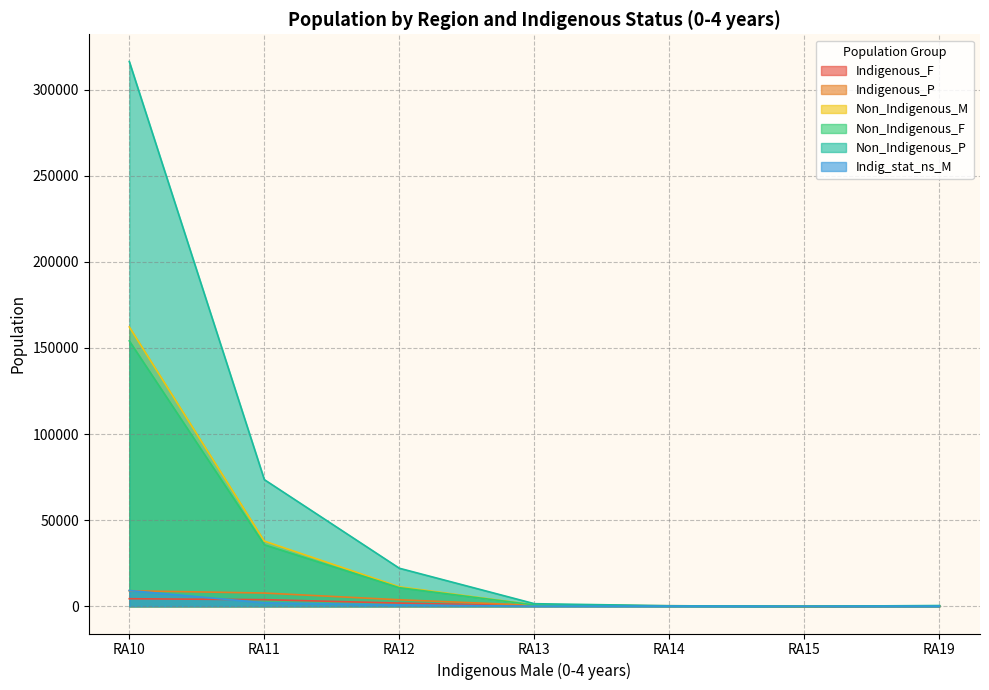

True or false: Non_Indigenous_F and Non_Indigenous_M cross at least once.

False